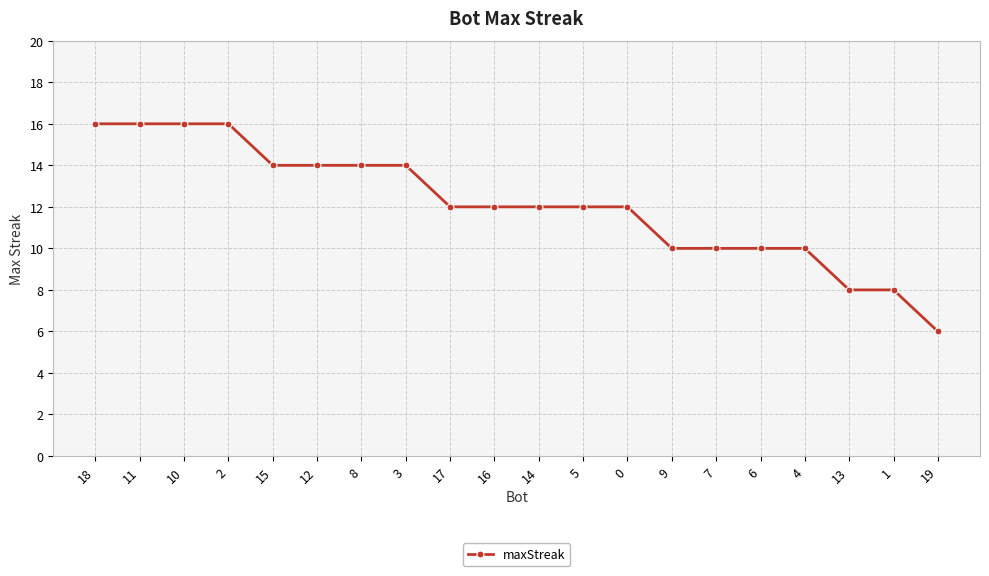

The value at 13 is 8. True or false?

True